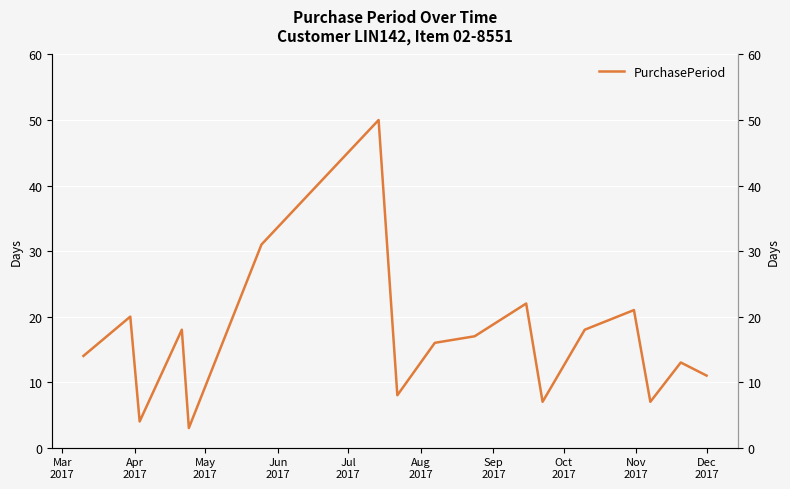

At which label does the data first exceed 16?

Apr
2017